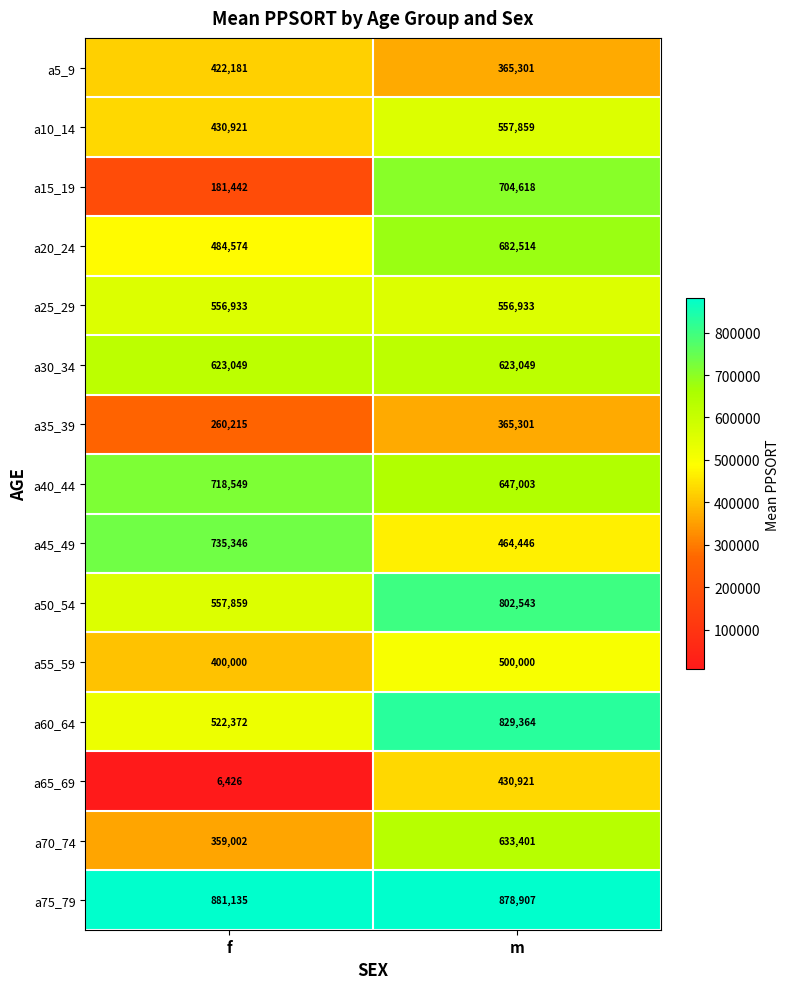

At which category does the chart reach its peak across all series?

f